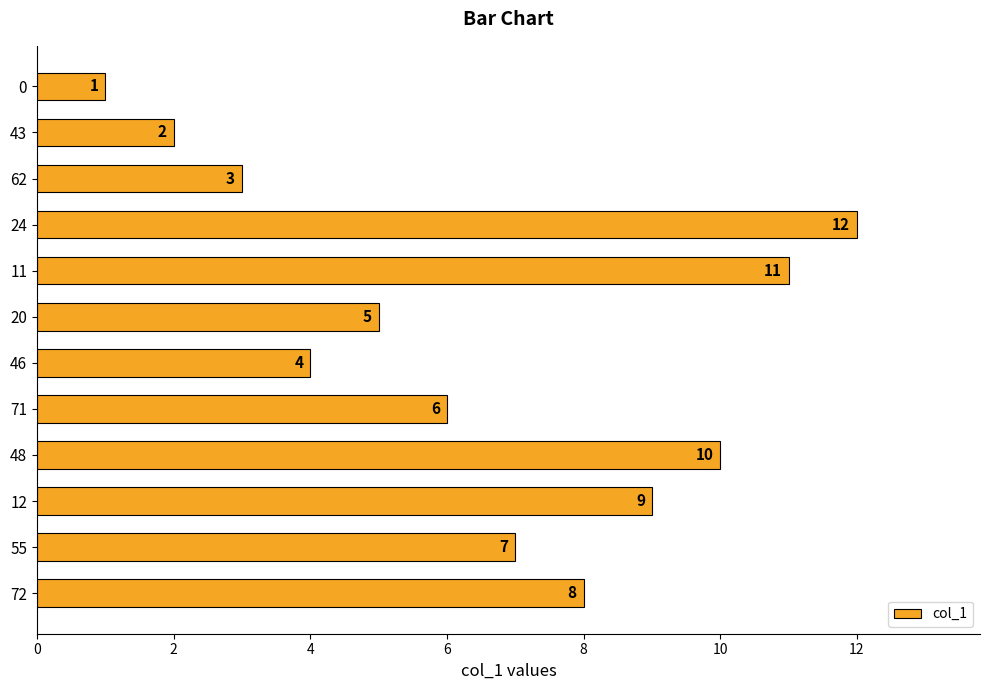

Rank the categories by value from lowest to highest.

0, 43, 62, 46, 20, 71, 55, 72, 12, 48, 11, 24